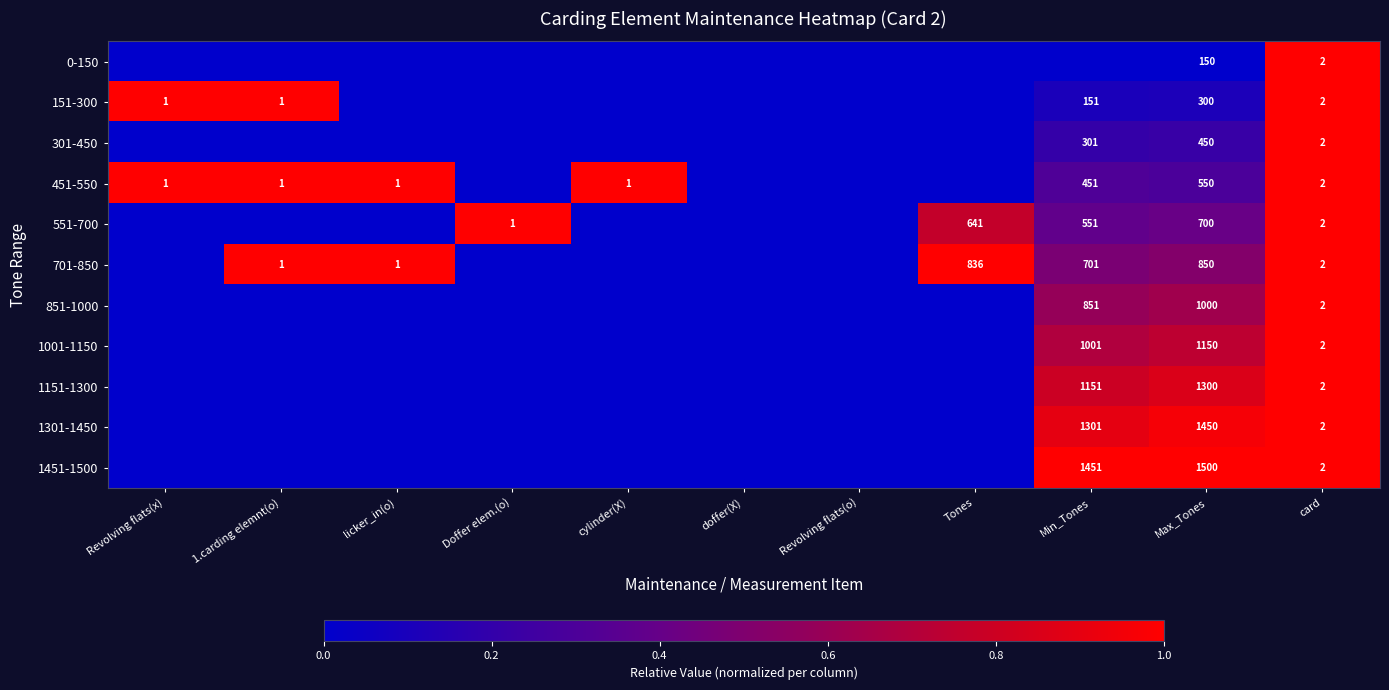

The value of 1301-1450 at card is 3. True or false?

False